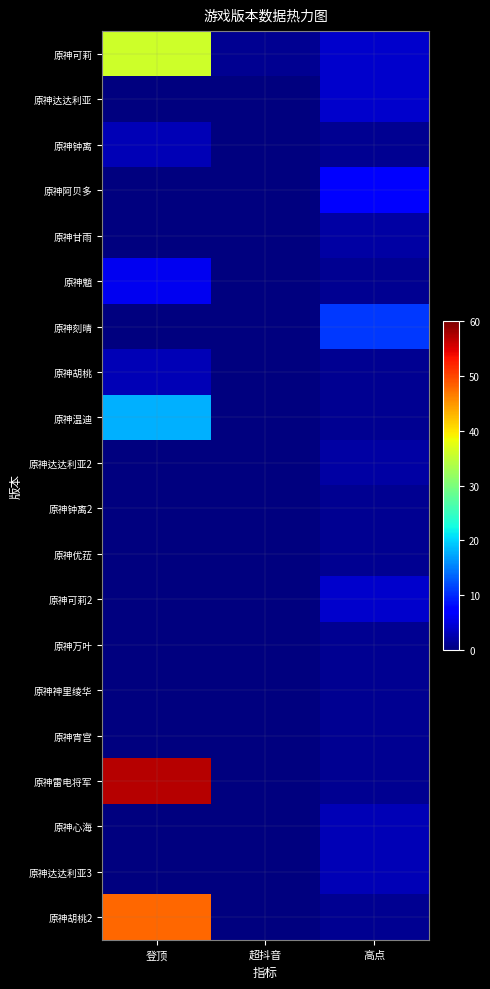

What is the total value across all series at 超抖音?

1